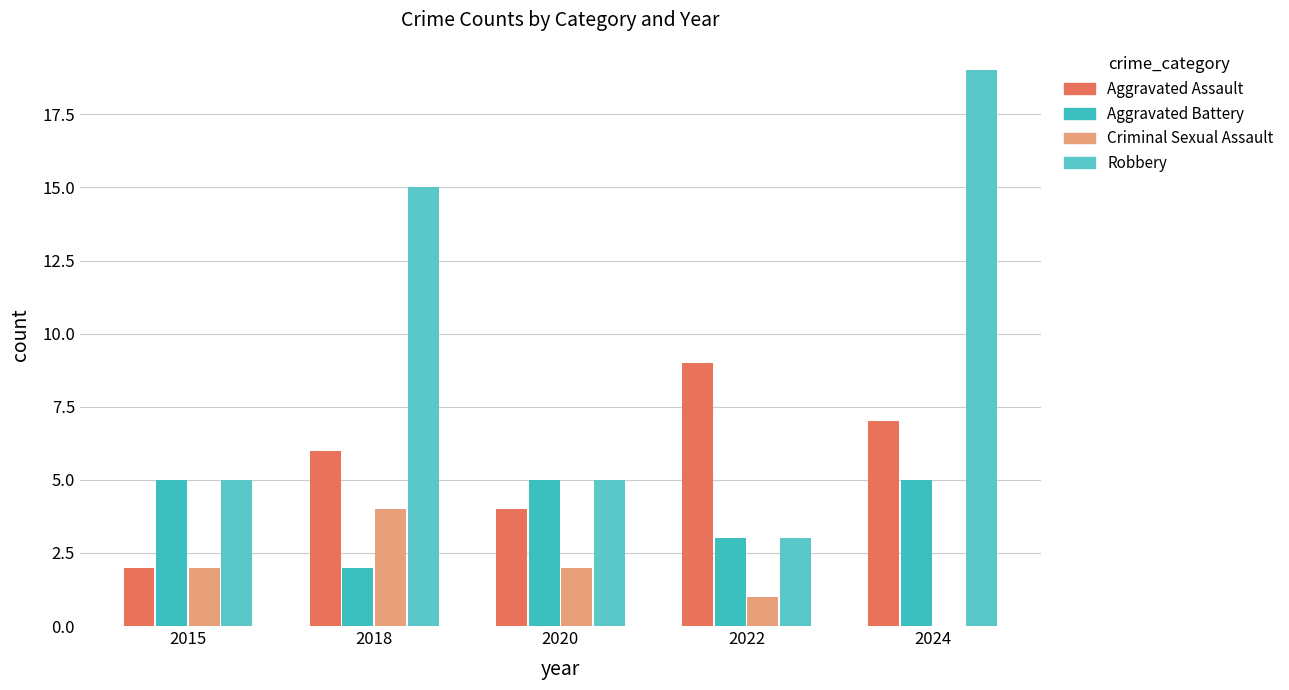

How many groups of bars are there?

5